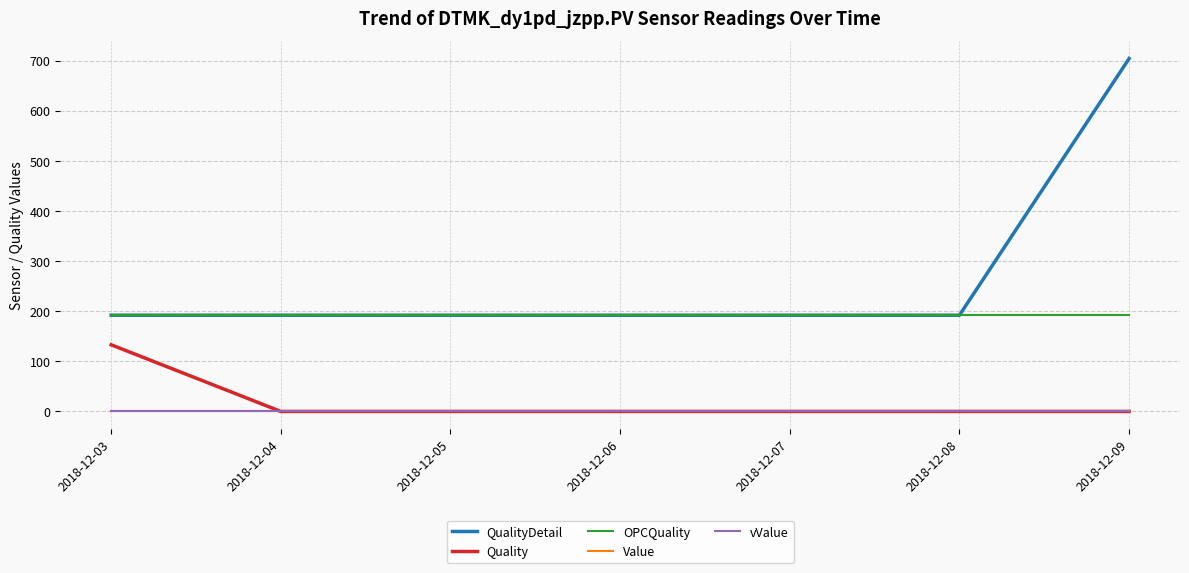

At 2018-12-05, list the series in order from smallest to largest.

Quality, Value, vValue, QualityDetail, OPCQuality